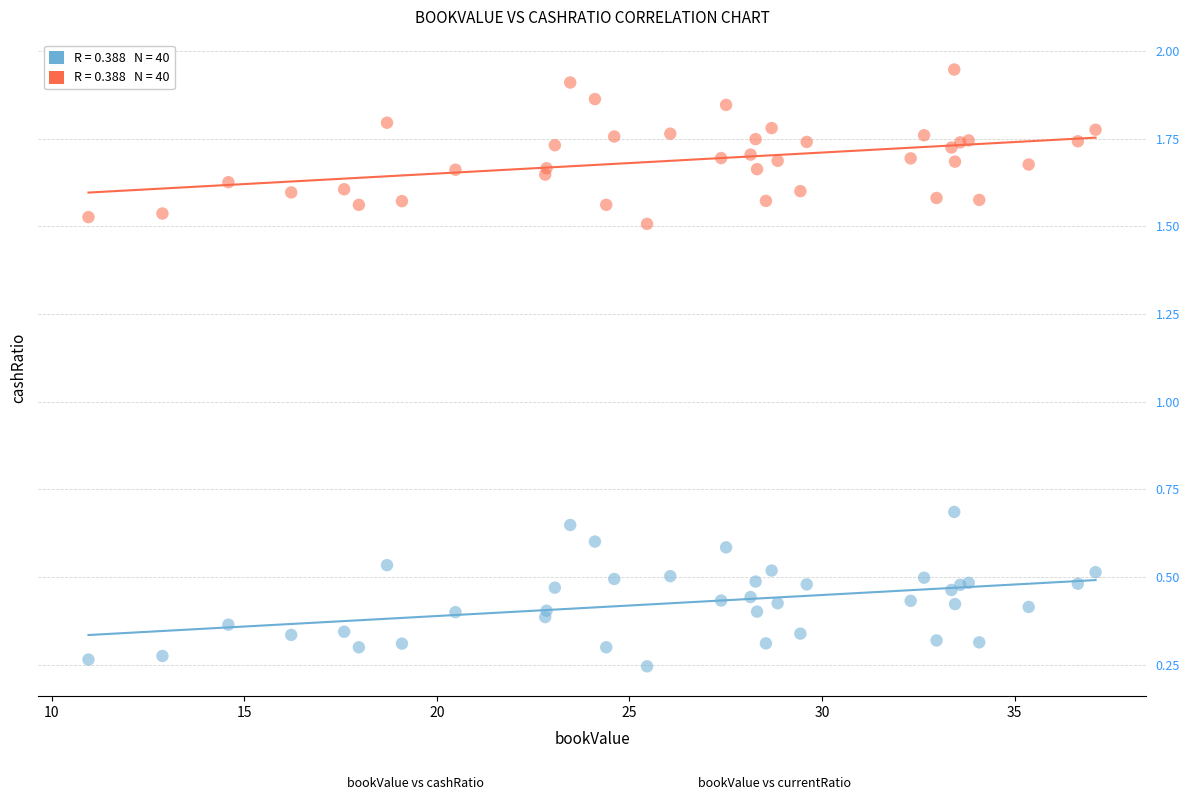

Across all series, what Y value is closest to 1?

0.7